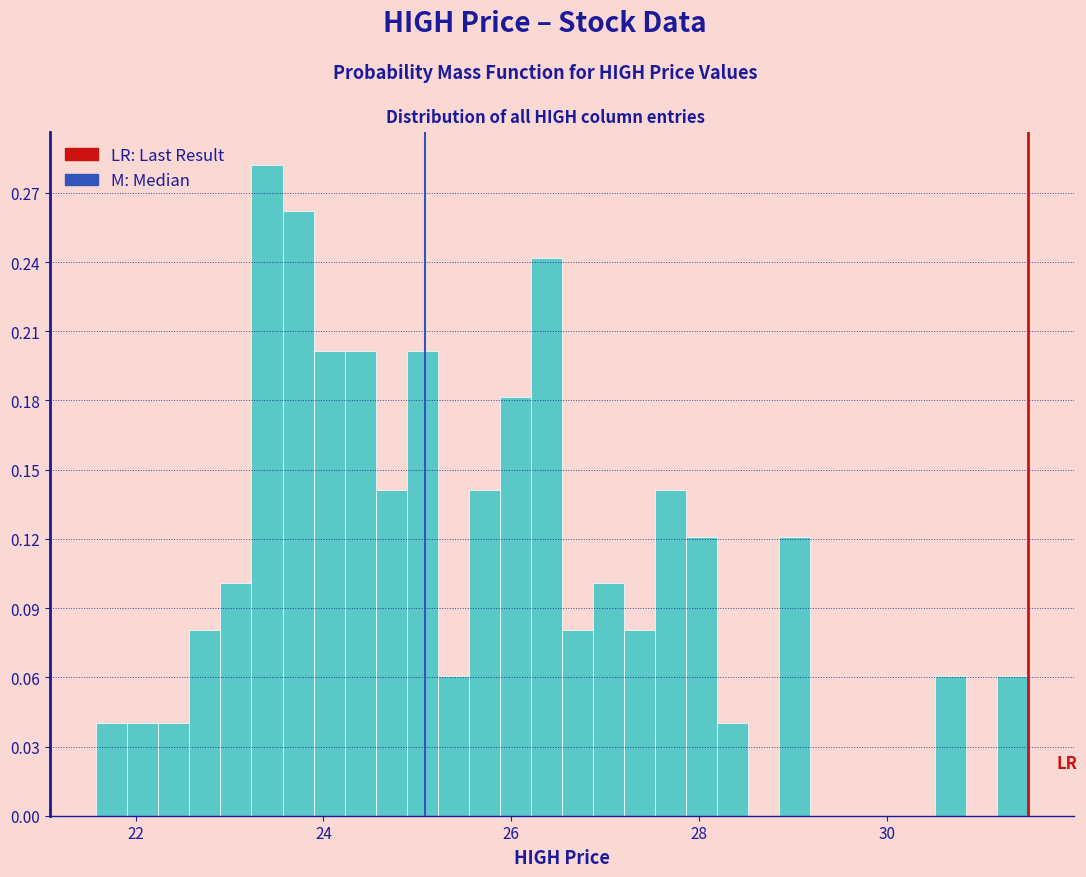

Around what value on the x-axis is the tallest bar? Give the approximate position of its centre, as read against the axis.

23.4